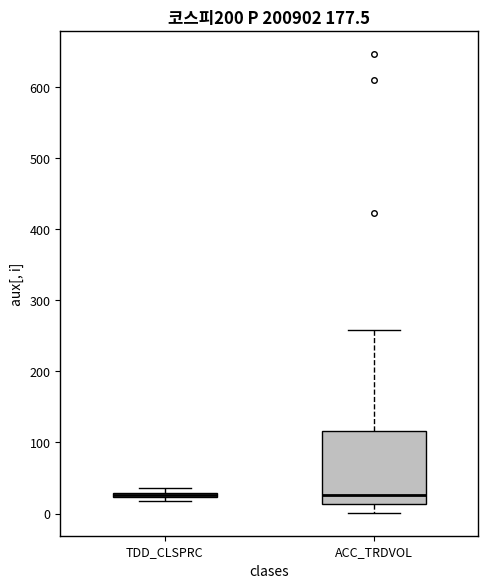

Comparing the boxes themselves (not the whiskers), which one is the tallest?

ACC_TRDVOL